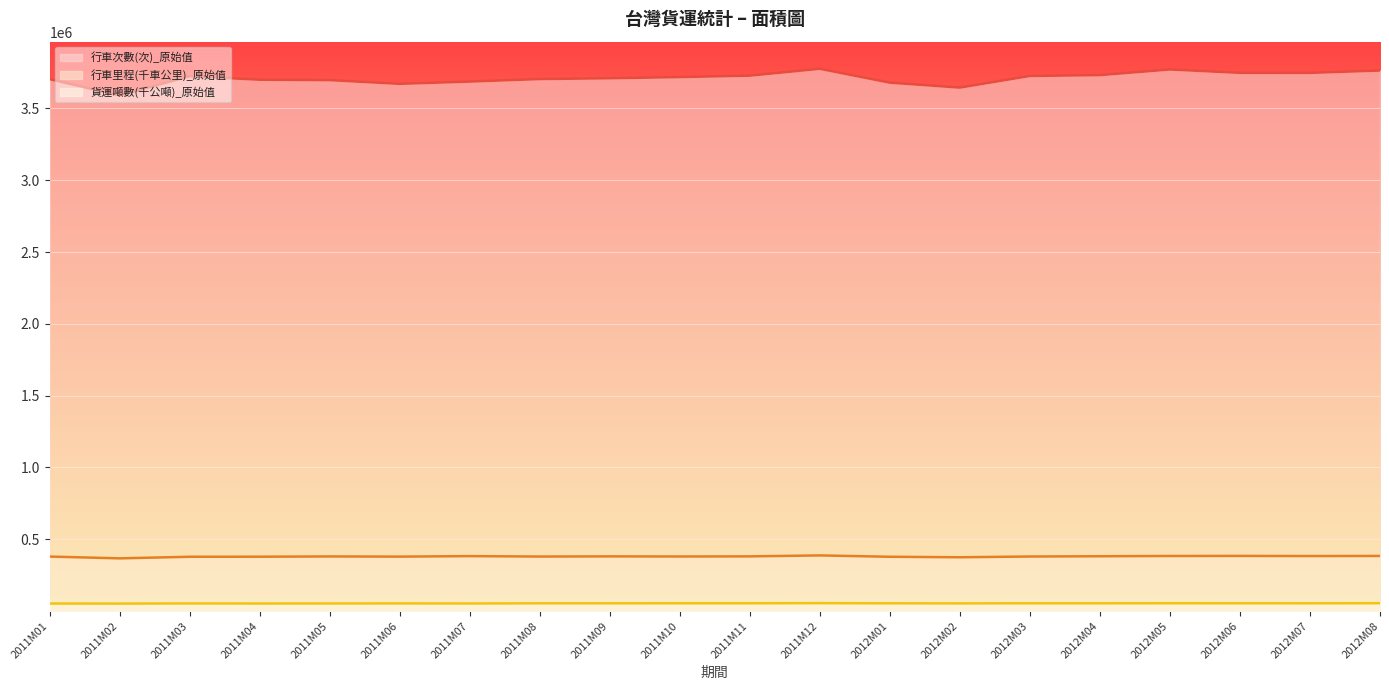

True or false: 行車次數(次)_原始值 has more than 0 points higher than both neighbors.

True